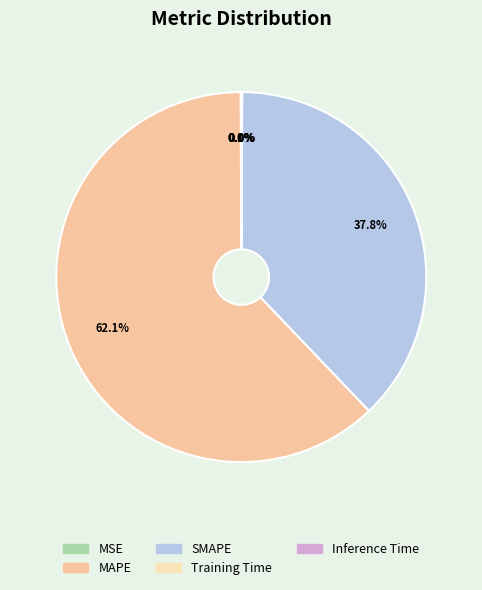

Does MAPE account for over 50% of the chart?

Yes